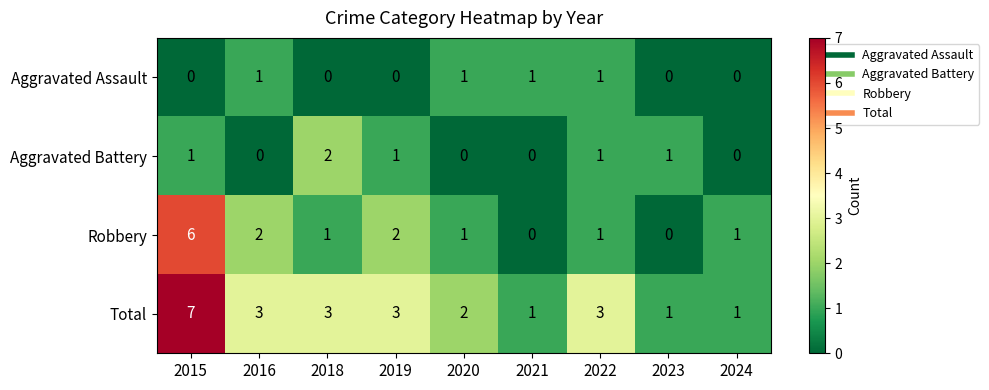

What is the difference between the maximum and minimum values in the Robbery series?

6